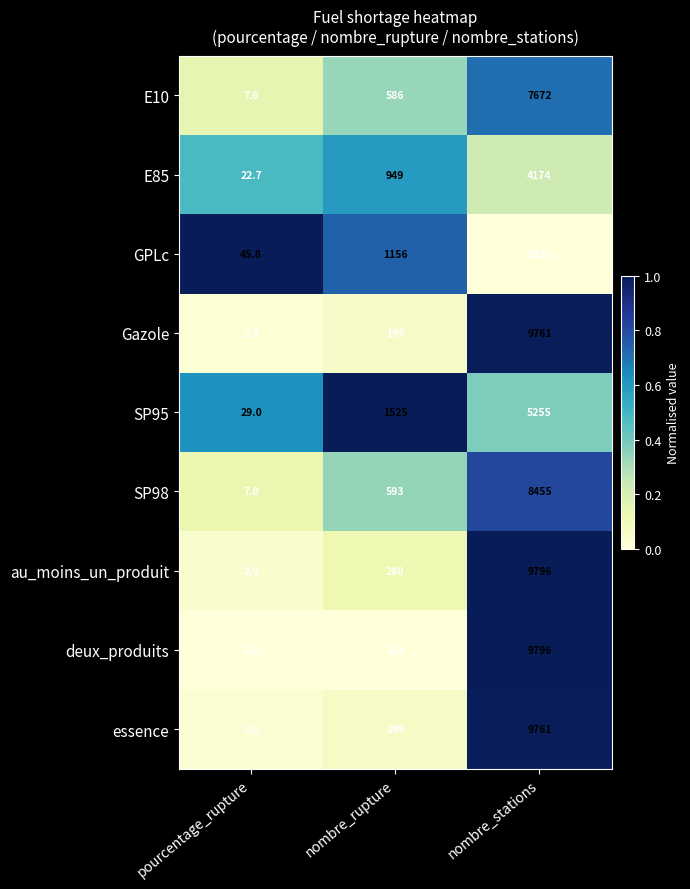

At which category is the sum across all series the highest?

nombre_stations